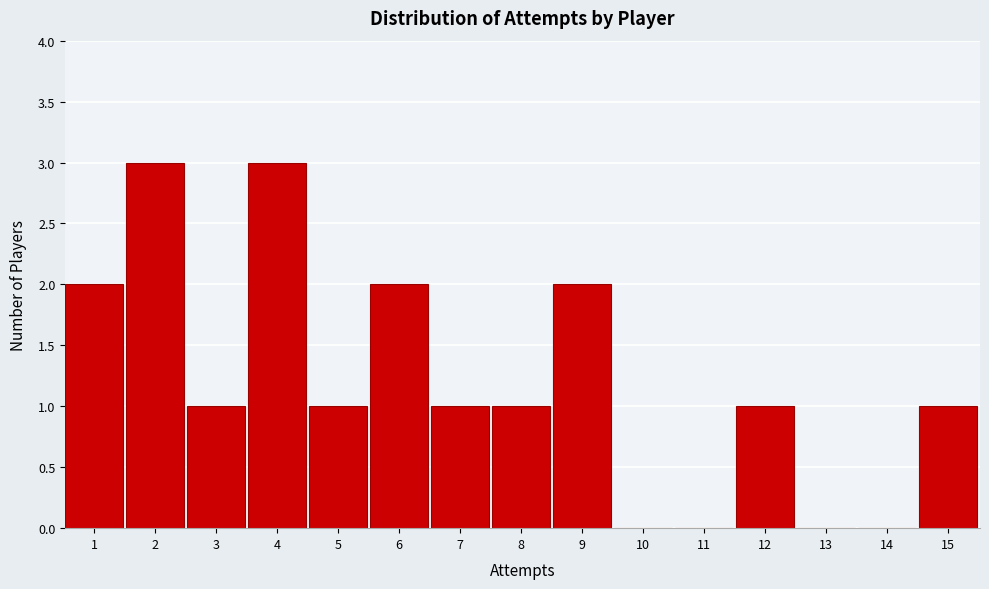

Reading left to right, list all the values displayed in this chart.

1=2	2=3	3=1	4=3	5=1	6=2	7=1	8=1	9=2	10=0	11=0	12=1	13=0	14=0	15=1